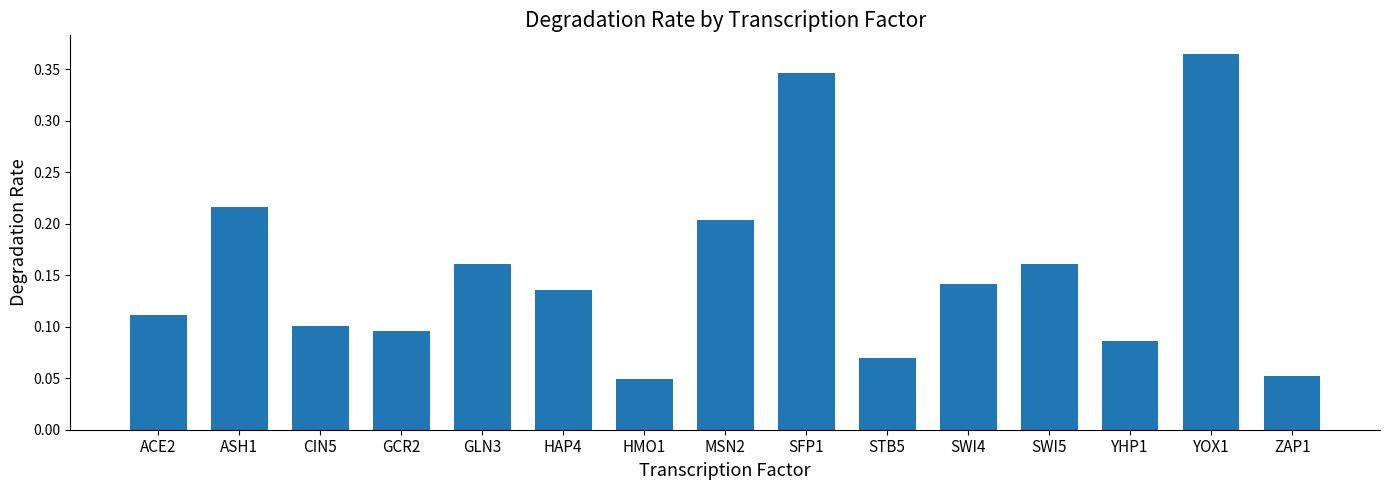

Count the values in the range 0 to 1.

15